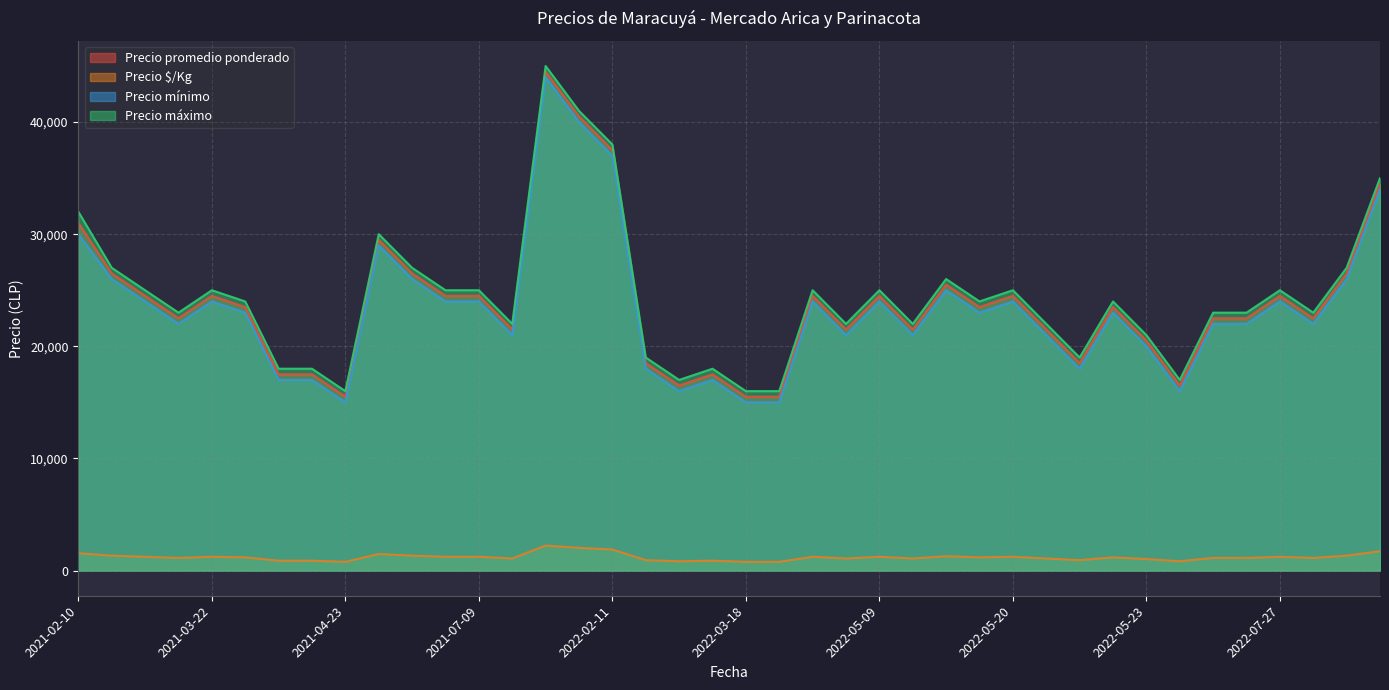

True or false: Precio mínimo and Precio promedio ponderado cross at least once.

False